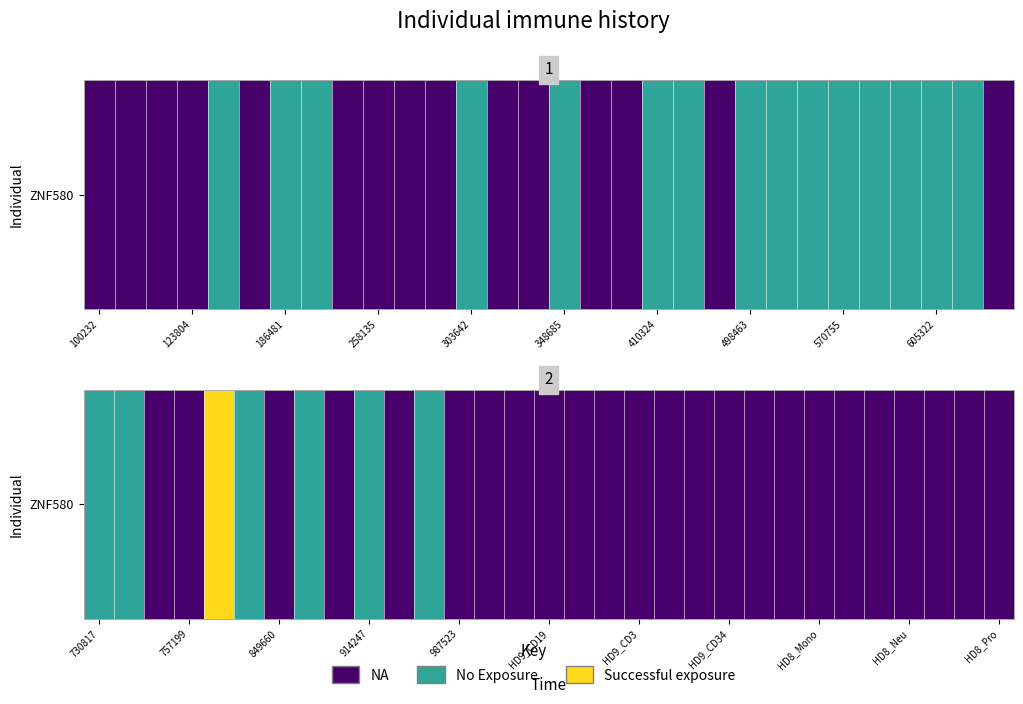

The chart shows a value of -0.3 at 10. True or false?

False